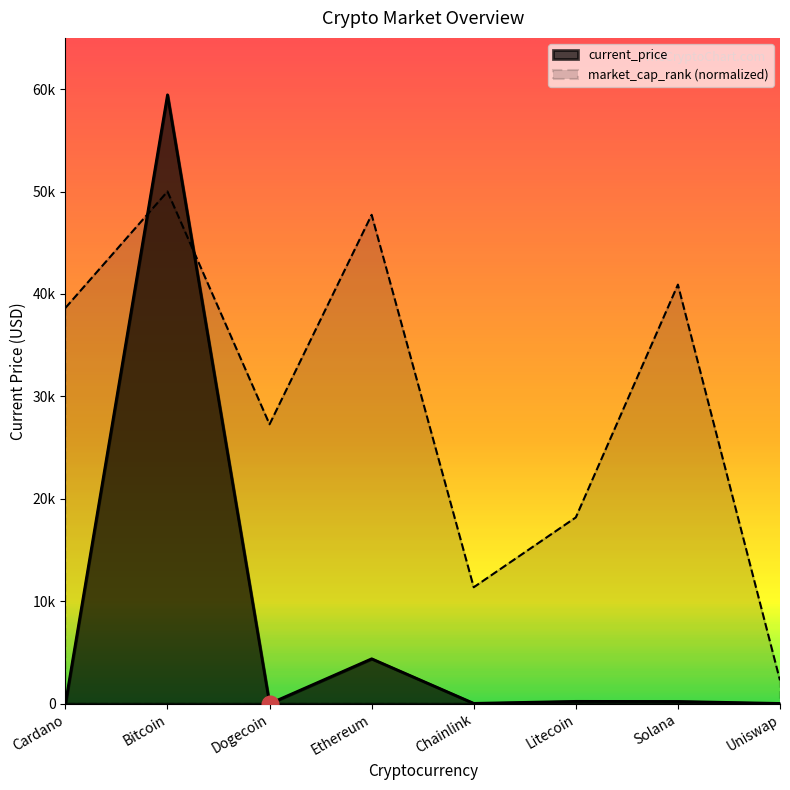

What are all the series names shown in the legend?

current_price, market_cap_rank (normalized)